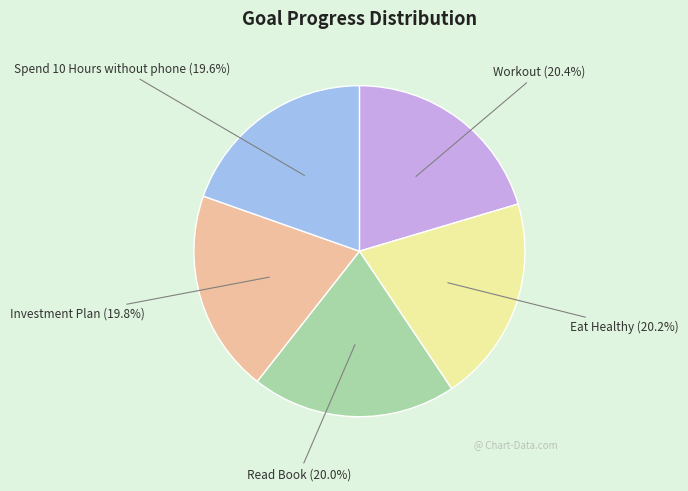

Does Investment Plan represent more than half of the total?

No